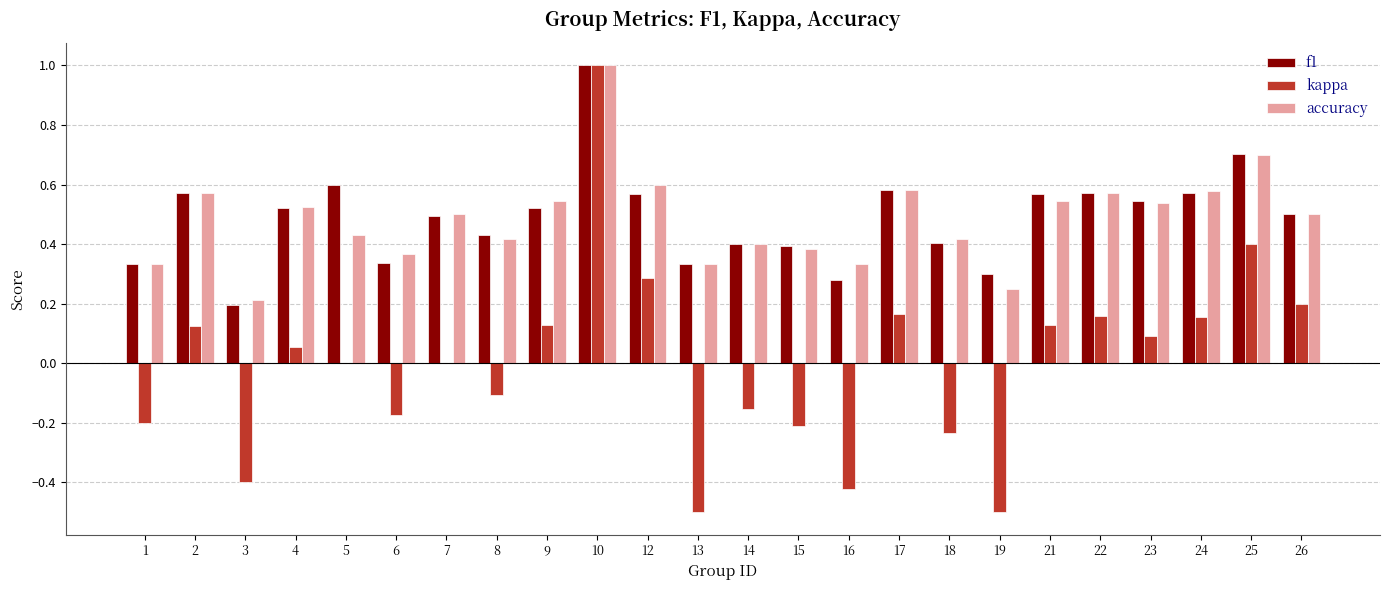

Is the value of accuracy at 16 greater than the value of kappa at 14?

Yes